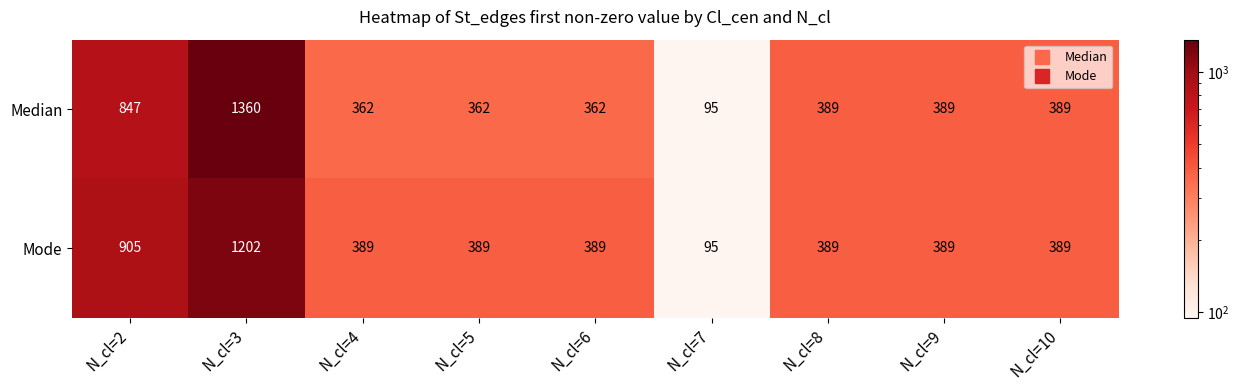

At which category is the sum across all series the highest?

N_cl=3